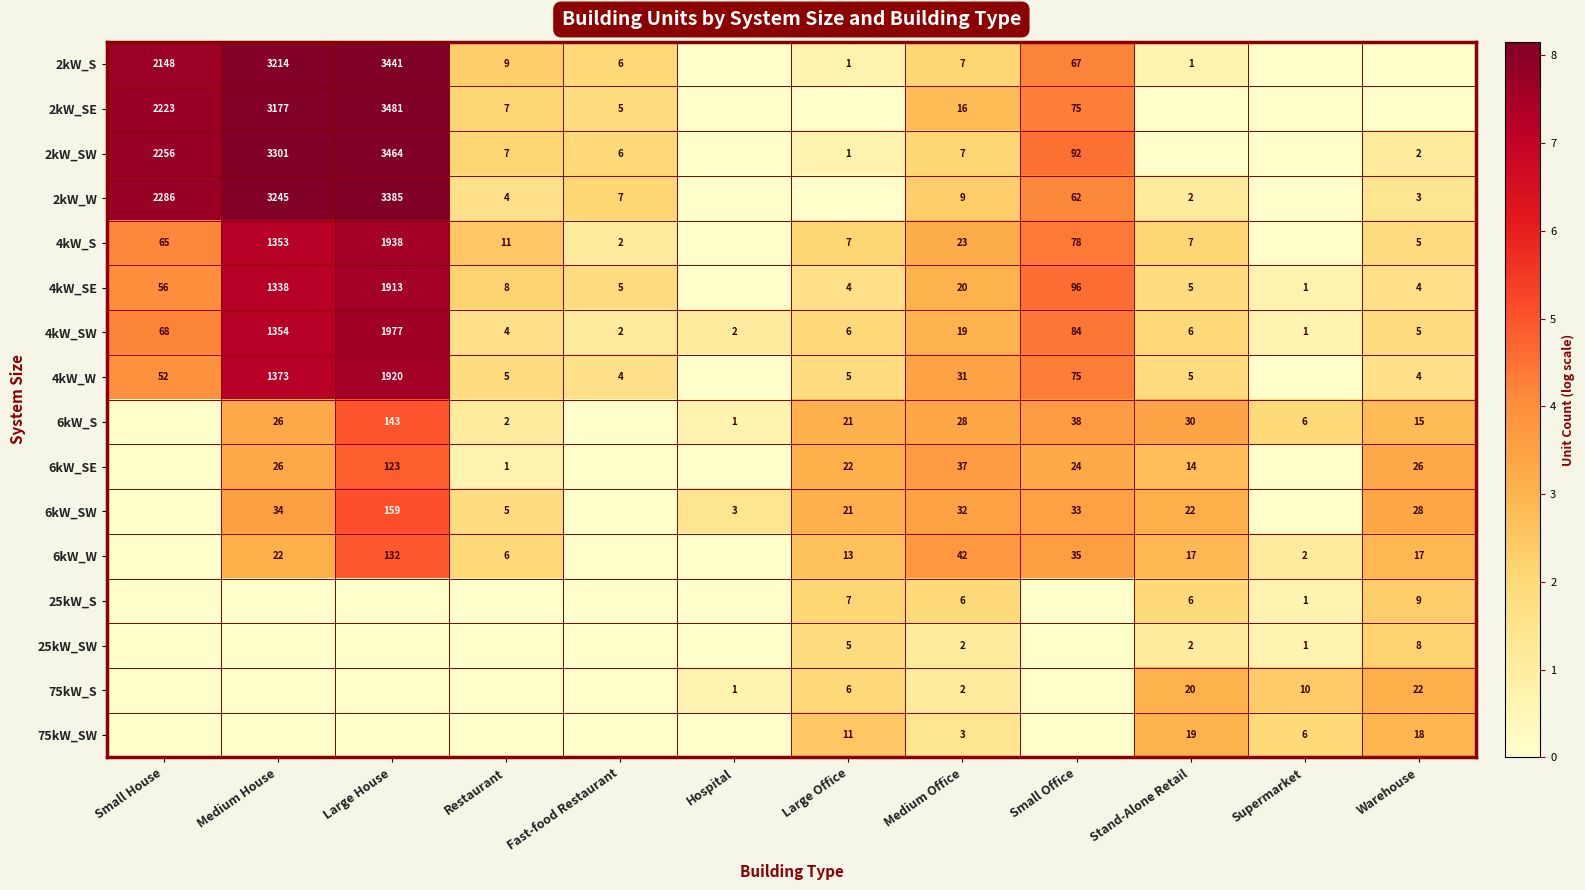

True or false: 6kW_S has a value of 21 at Large Office.

True